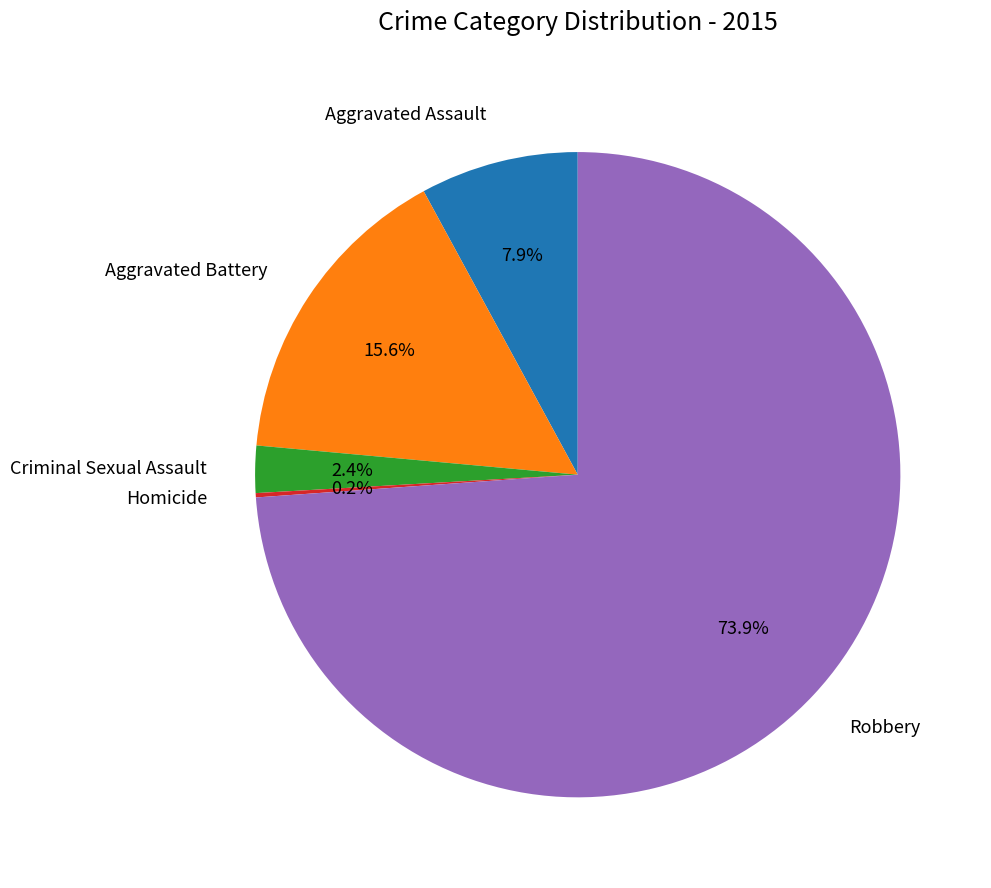

Is the sum of Criminal Sexual Assault and Aggravated Battery greater than half?

No